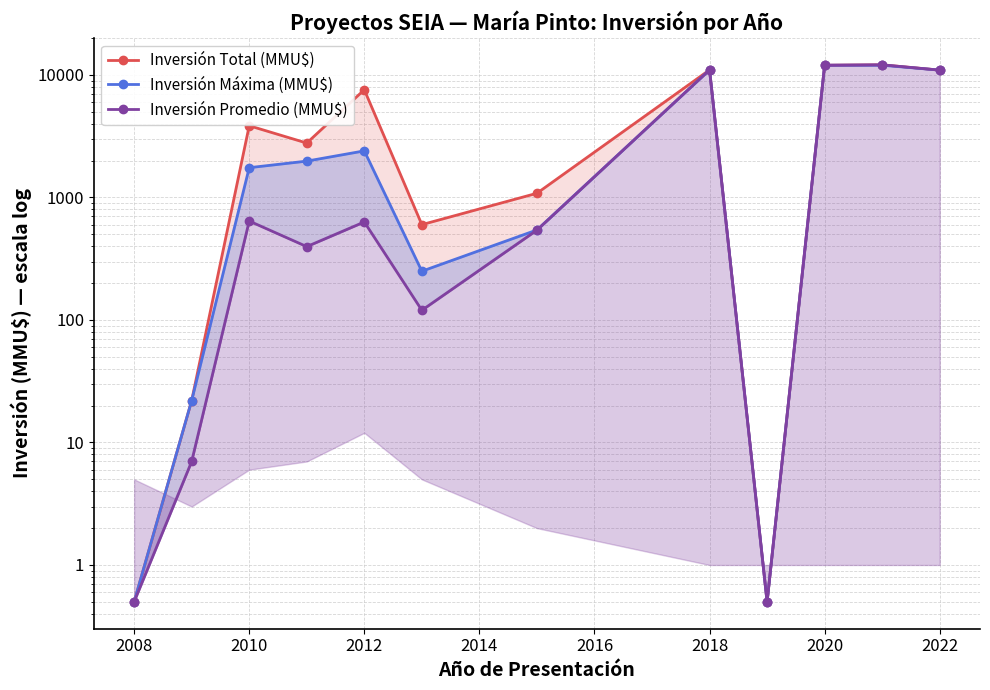

How many interior local peaks does the Inversión Total (MMU$) series have?

4